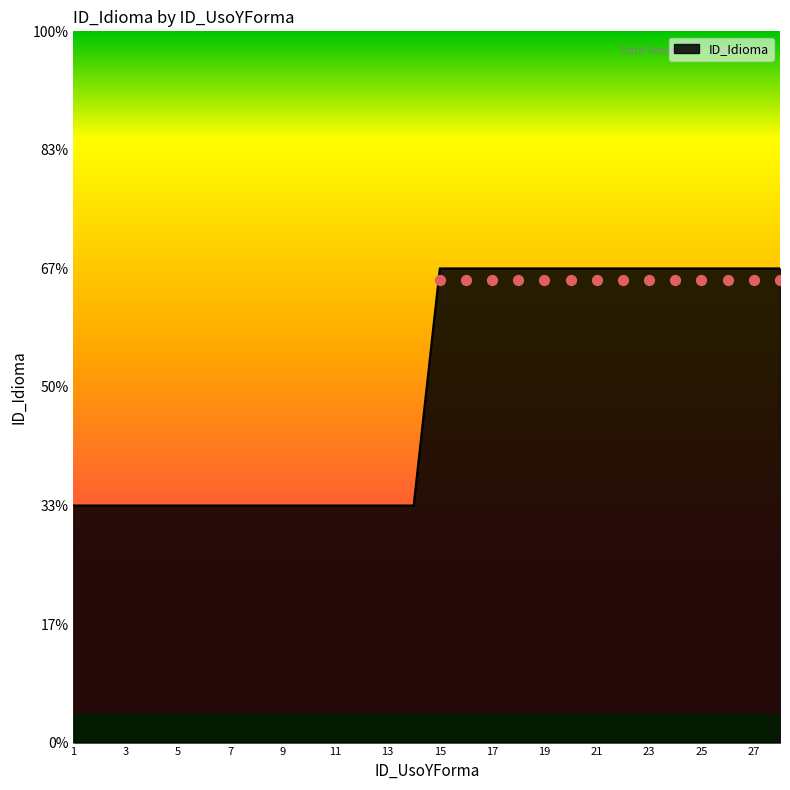

Approximately how many times larger is the value at 19 compared to 18?

1.0